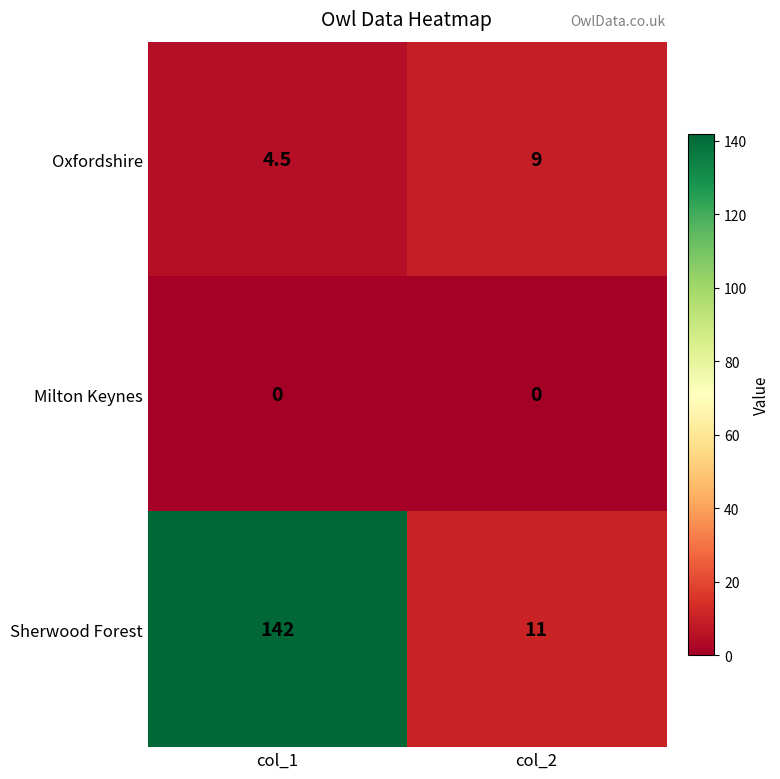

What is the total value across all series at col_1?

146.5